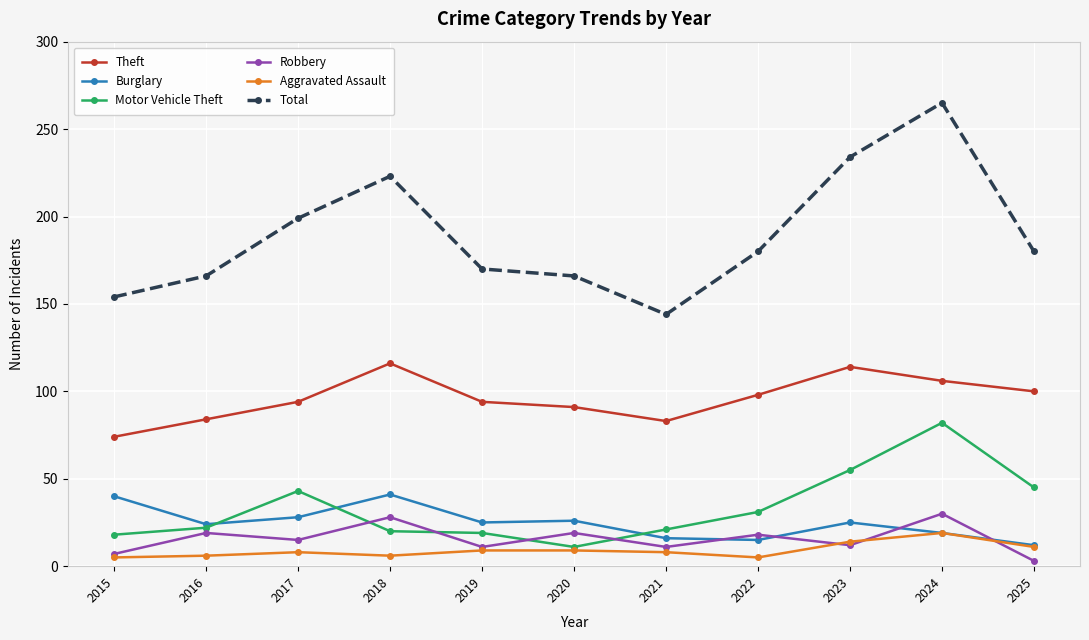

Is it true that Total equals 360 at 2023?

False